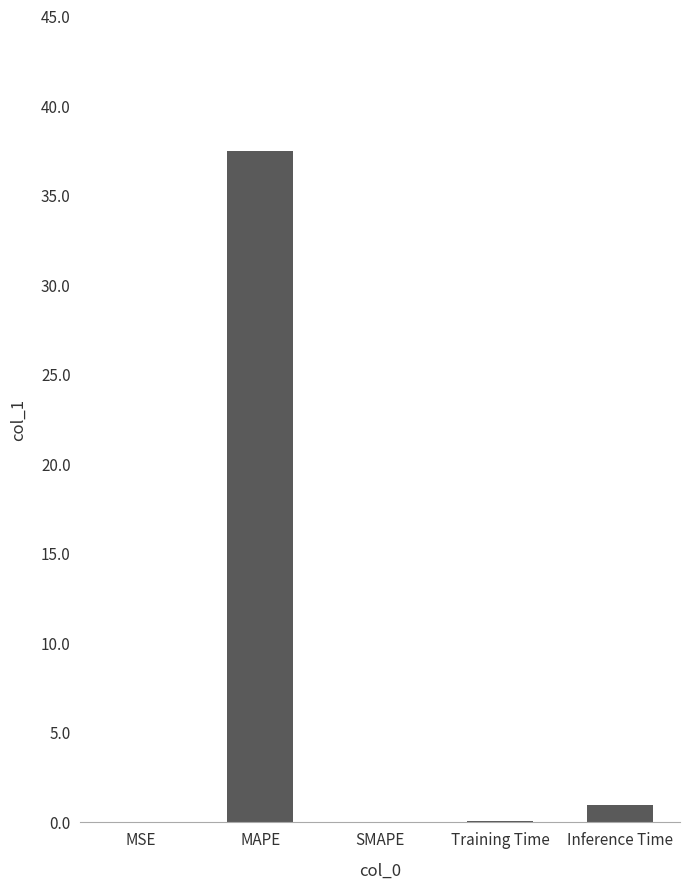

Are the bars horizontal?

No